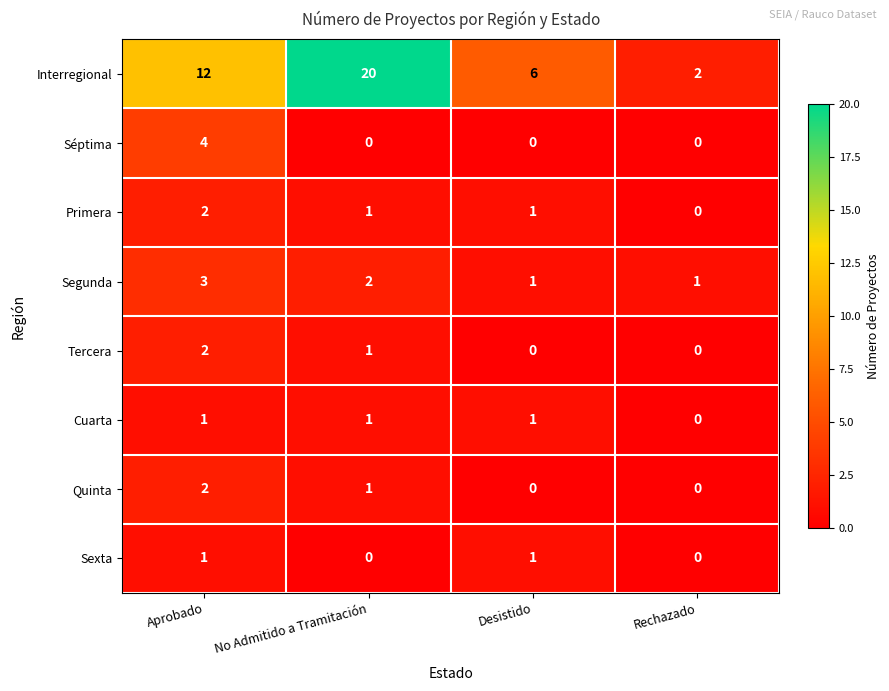

How many Quinta values are between 0 and 2?

4